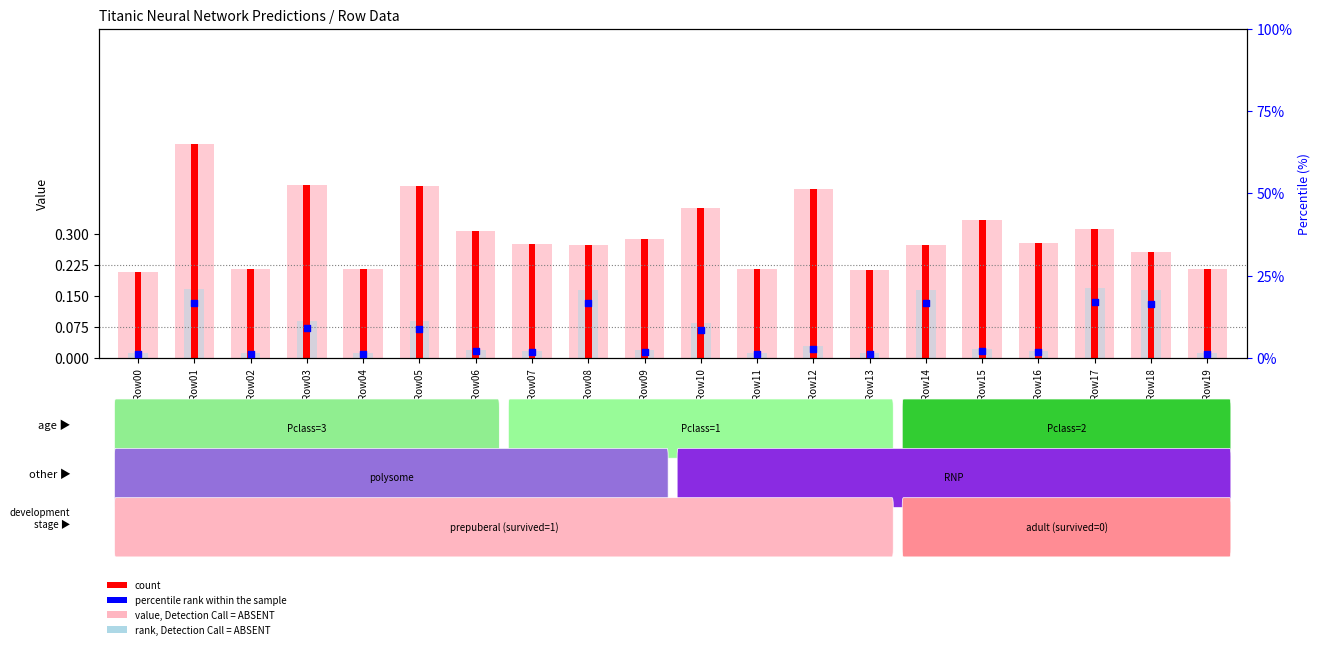

Which series reaches the minimum Y coordinate?

percentile_rank